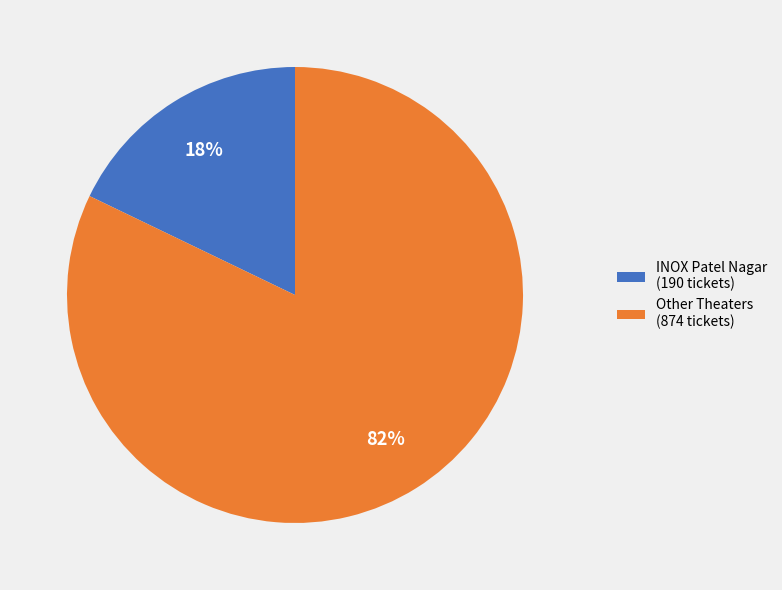

Which has a higher value, Other Theaters (874 tickets) or INOX Patel Nagar (190 tickets)?

Other Theaters (874 tickets)